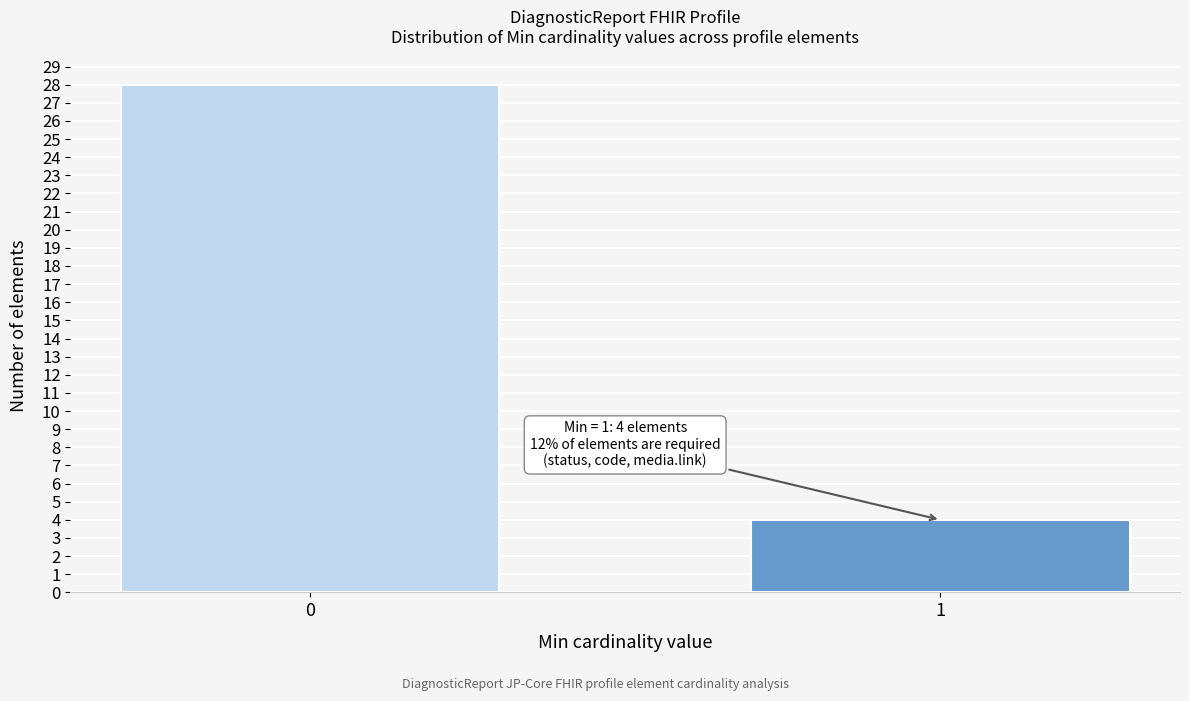

Reading left to right, what are all the values shown in this chart?

28	4